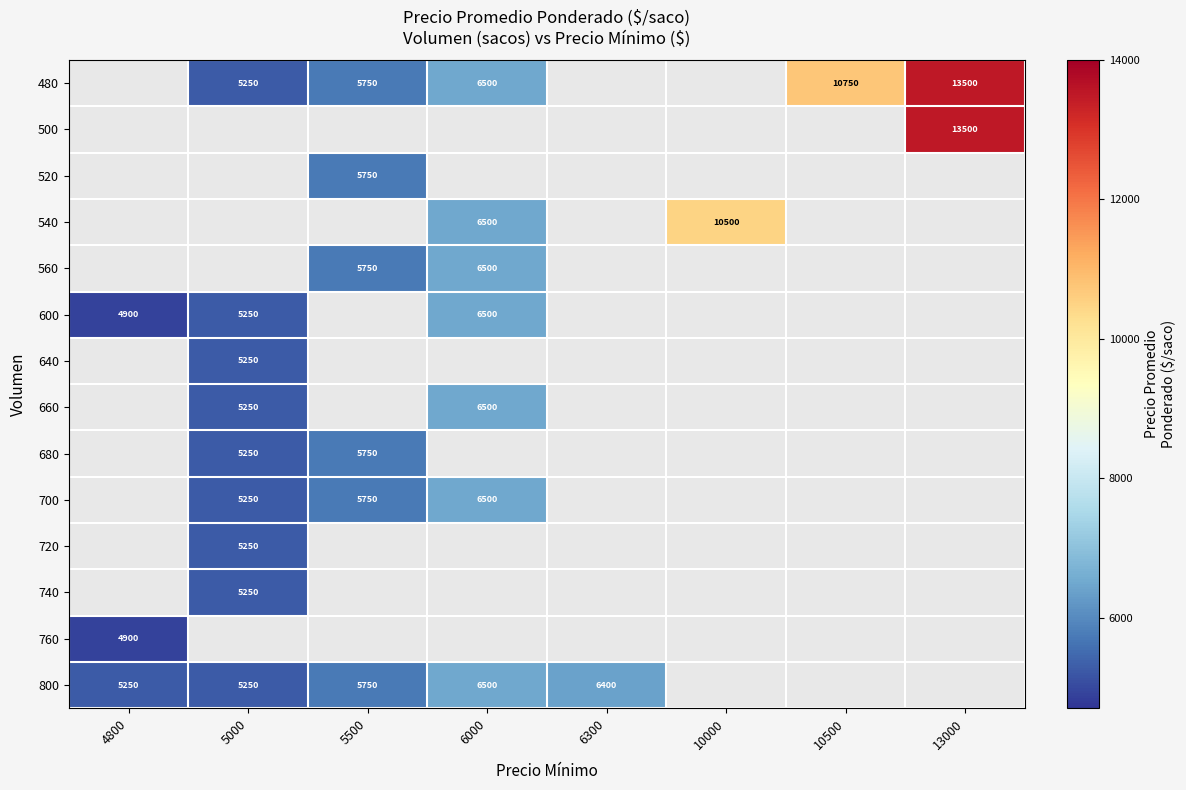

The 480 series shows 8564 at 6000. True or false?

False